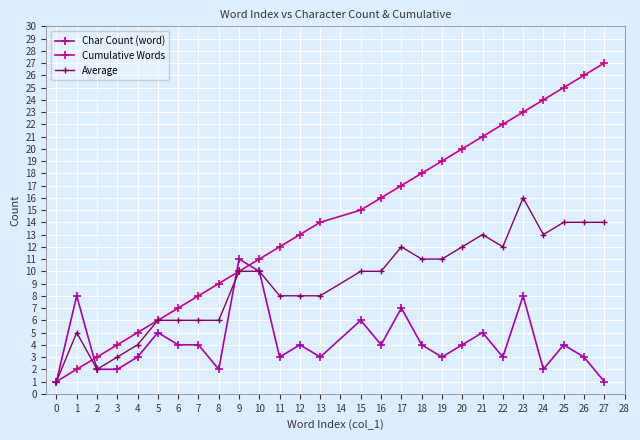

What is the total value across all series at 3?

9